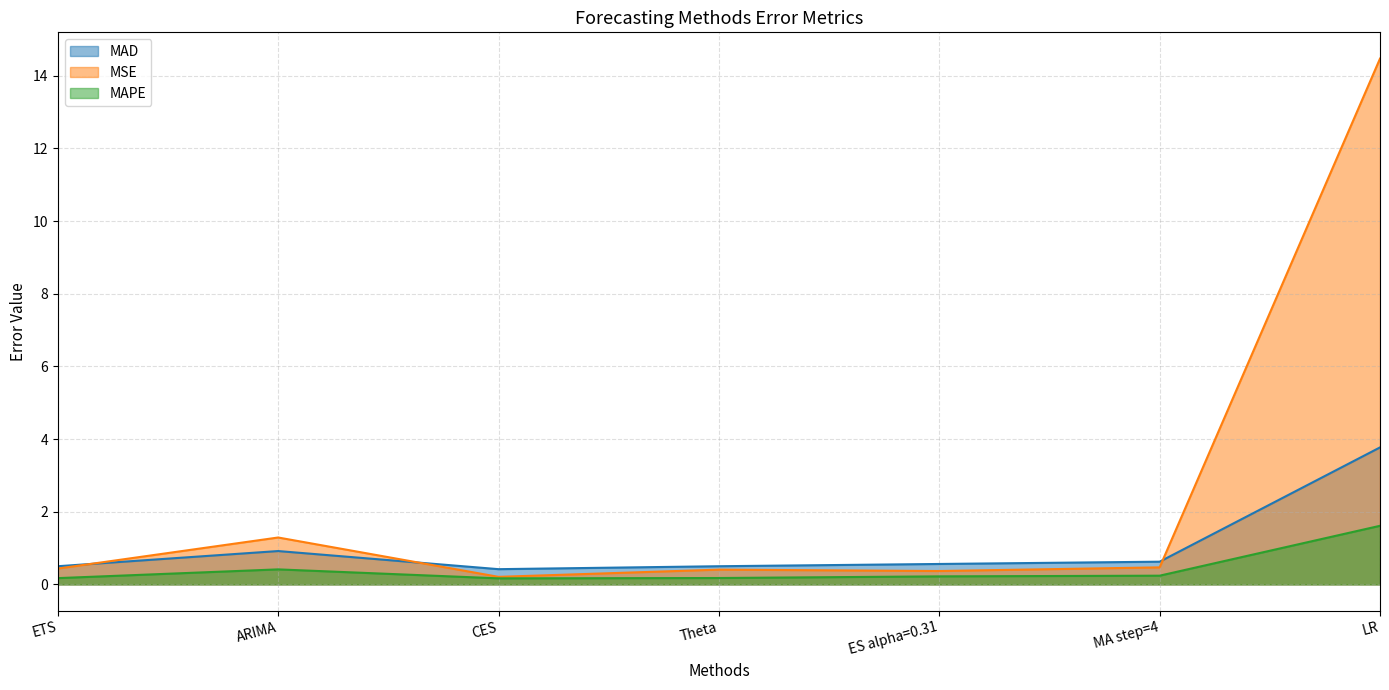

How many lines are shown in the chart?

3